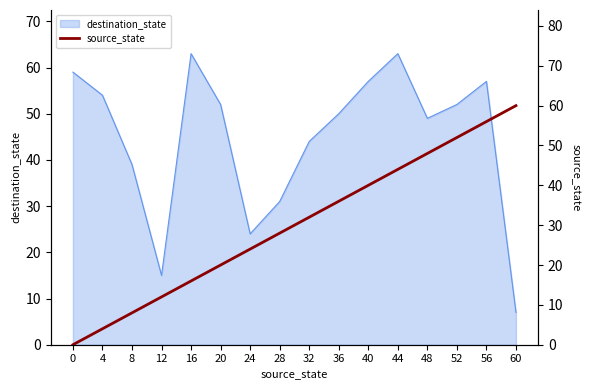

Does the chart have visible grid lines?

No